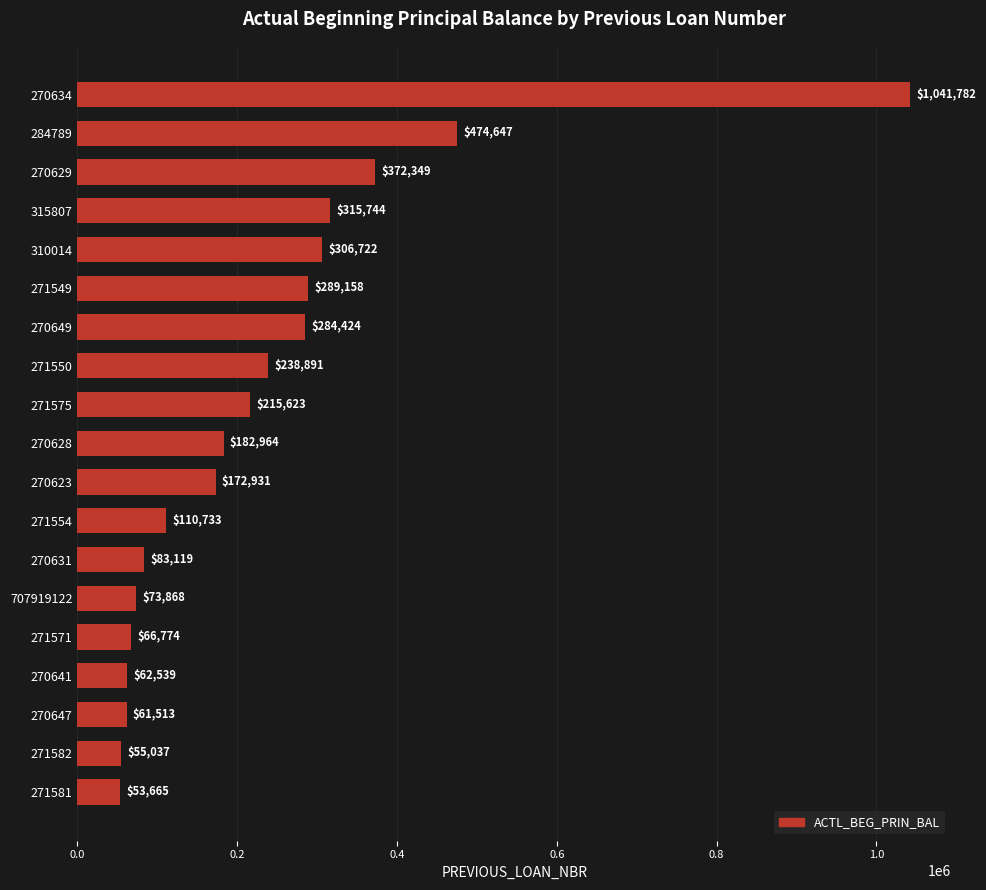

What is the label of the 14th bar from the bottom?

271549